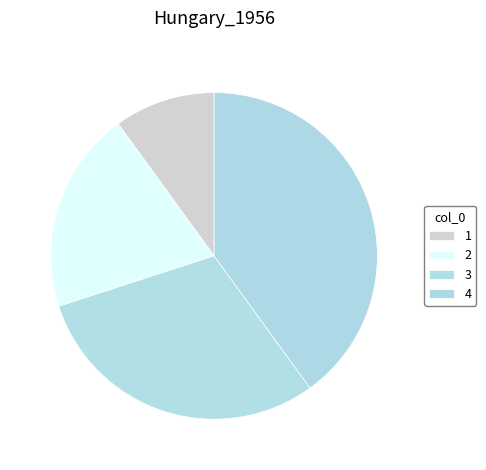

The 3 slice represents 30% of the pie. True or false?

True